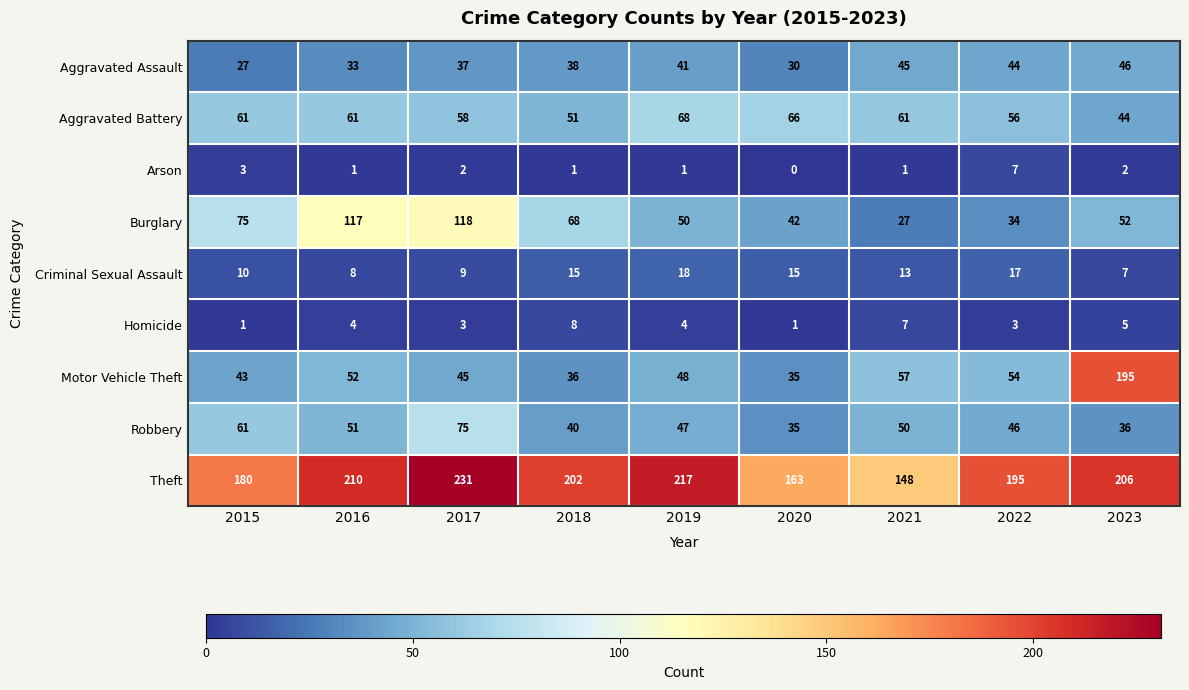

How many data points in Aggravated Assault are less than 38?

4